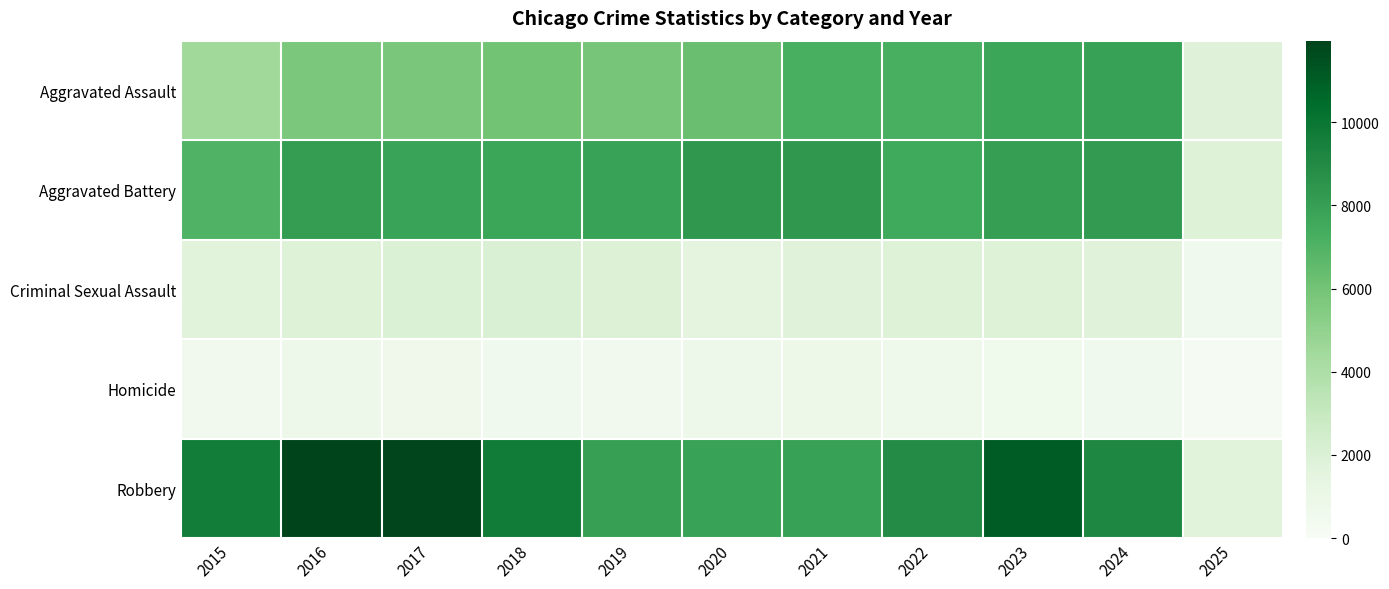

List the series in order of their peak value, highest first.

Robbery, Aggravated Battery, Aggravated Assault, Criminal Sexual Assault, Homicide